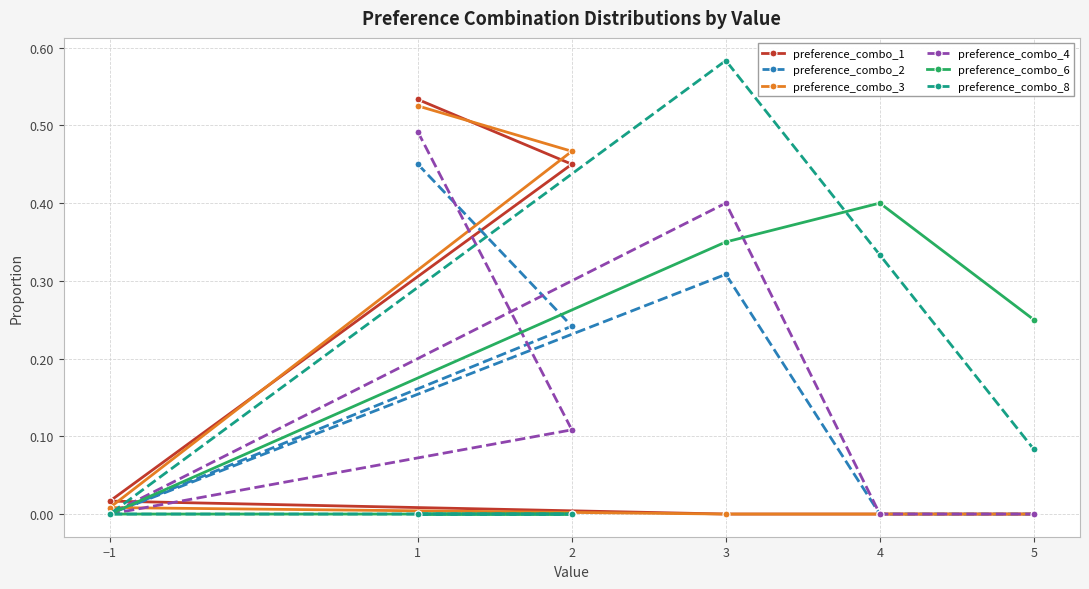

What is the label of the 3rd point from the left?

2